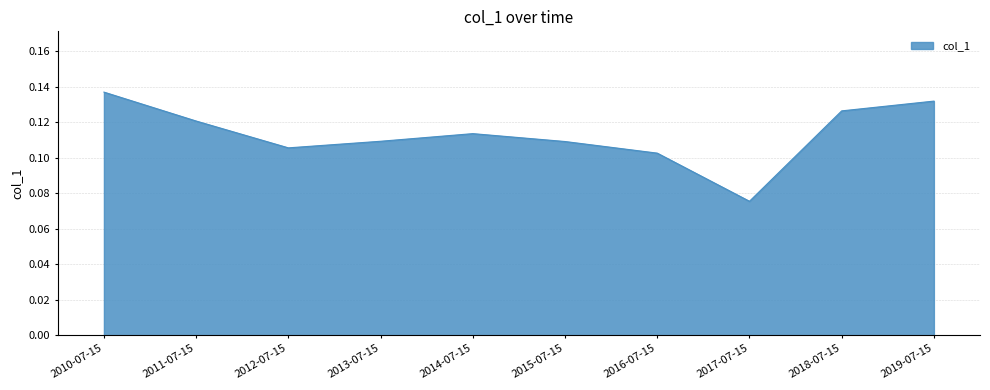

Where is the data nearest to the value 0?

2017-07-15